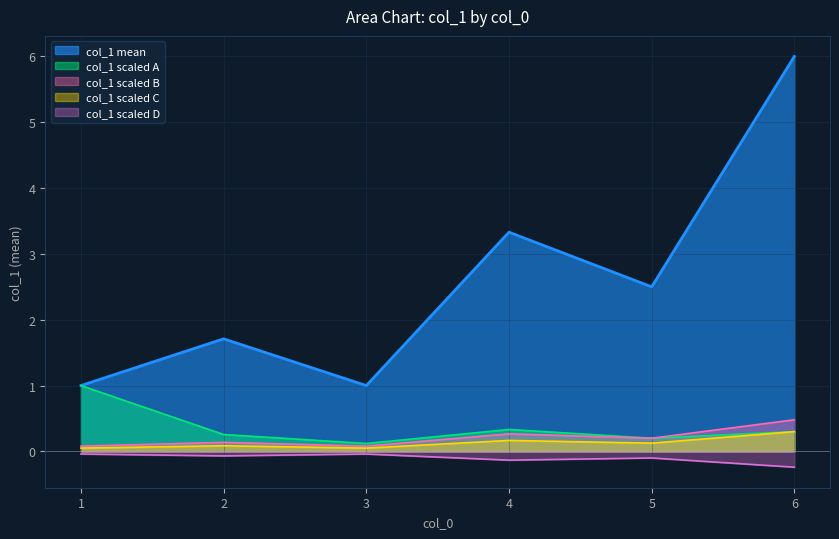

At which category does the chart reach its peak across all series?

6